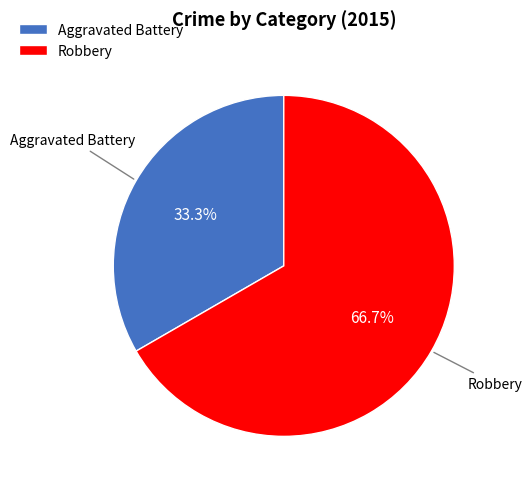

To the nearest percent, what portion does Robbery represent?

67%